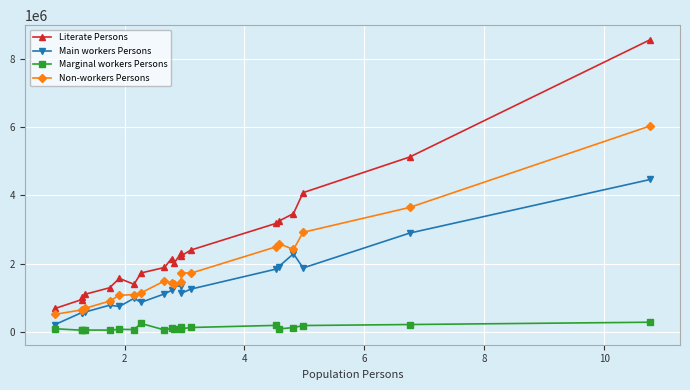

Which series has the largest range (max minus min)?

Literate Persons